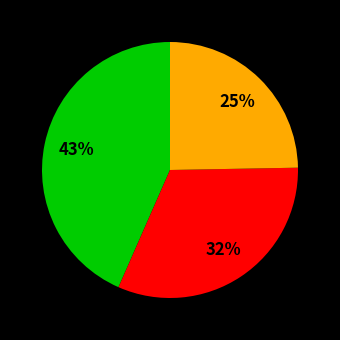

Is there any slice that represents more than half of the pie?

No